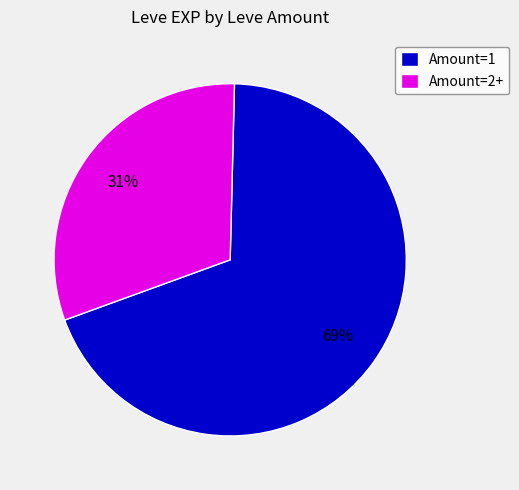

To the nearest percent, what is the average slice percentage?

50%